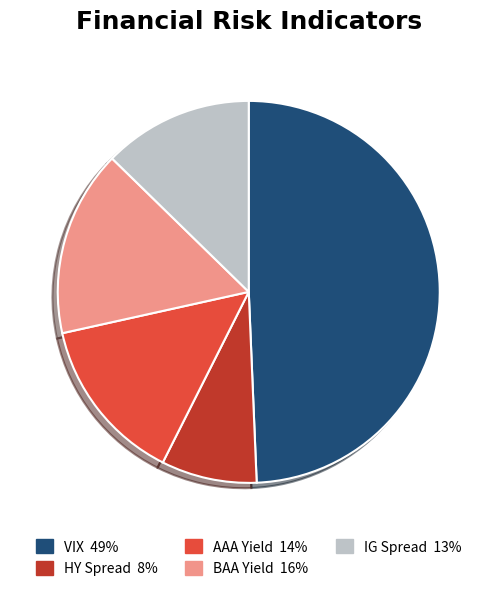

Does any single category account for the majority?

No